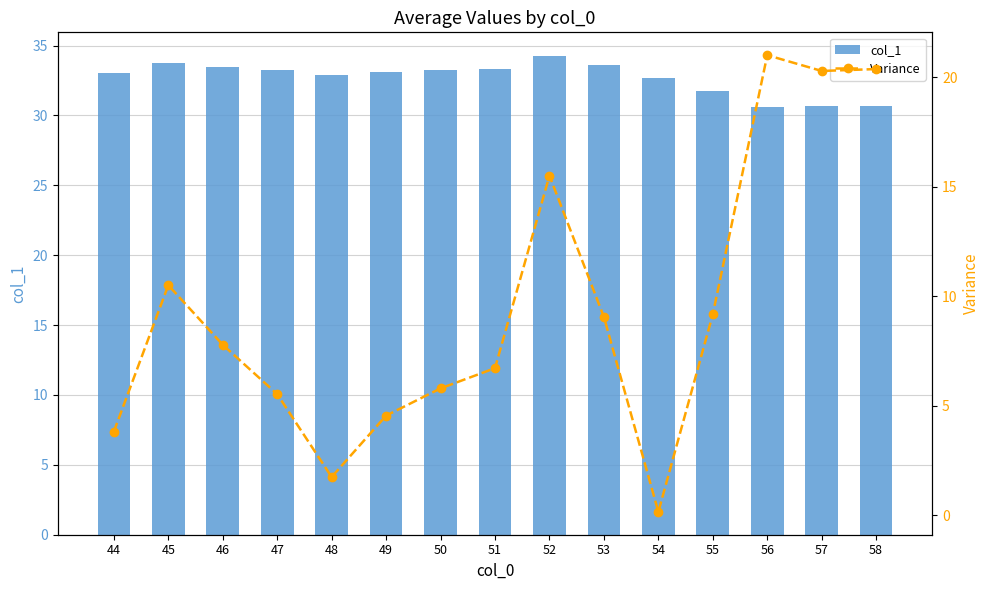

How many values in the Variance series exceed 7?

8